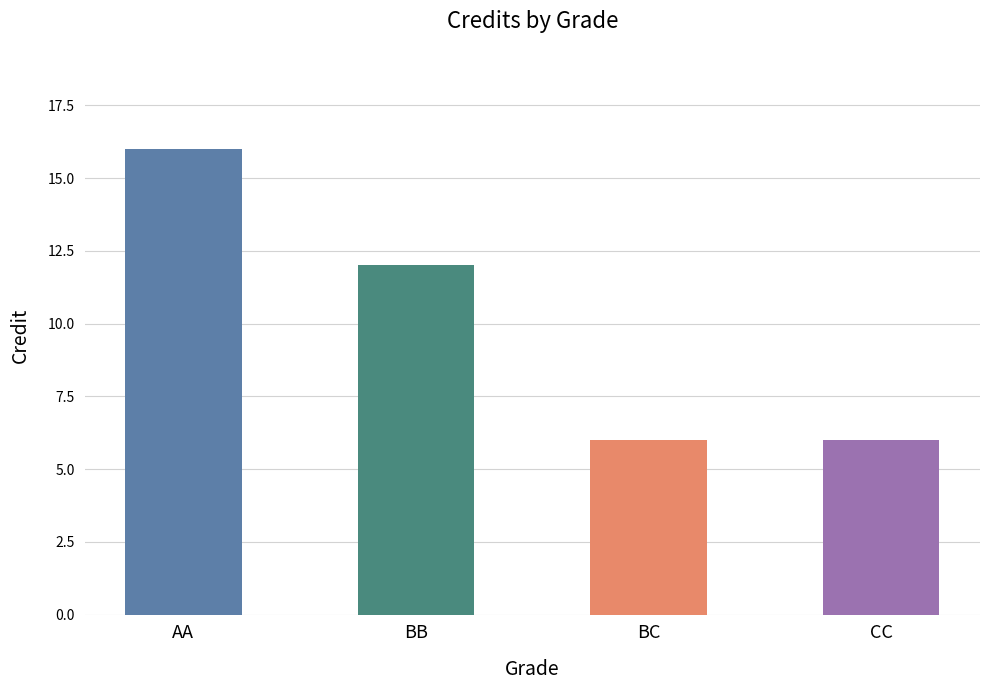

The chart shows a value of 21 at BB. True or false?

False